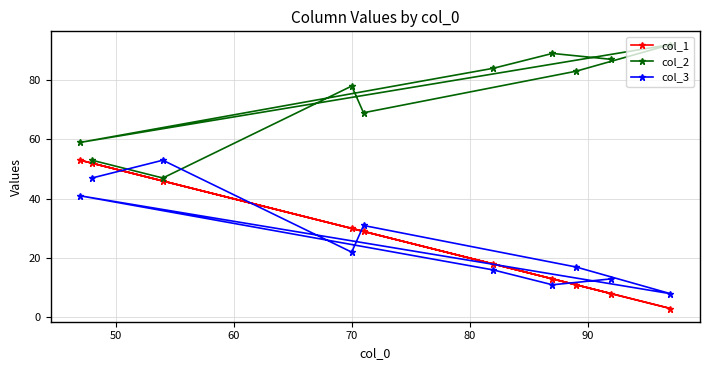

Does the chart have visible grid lines?

Yes